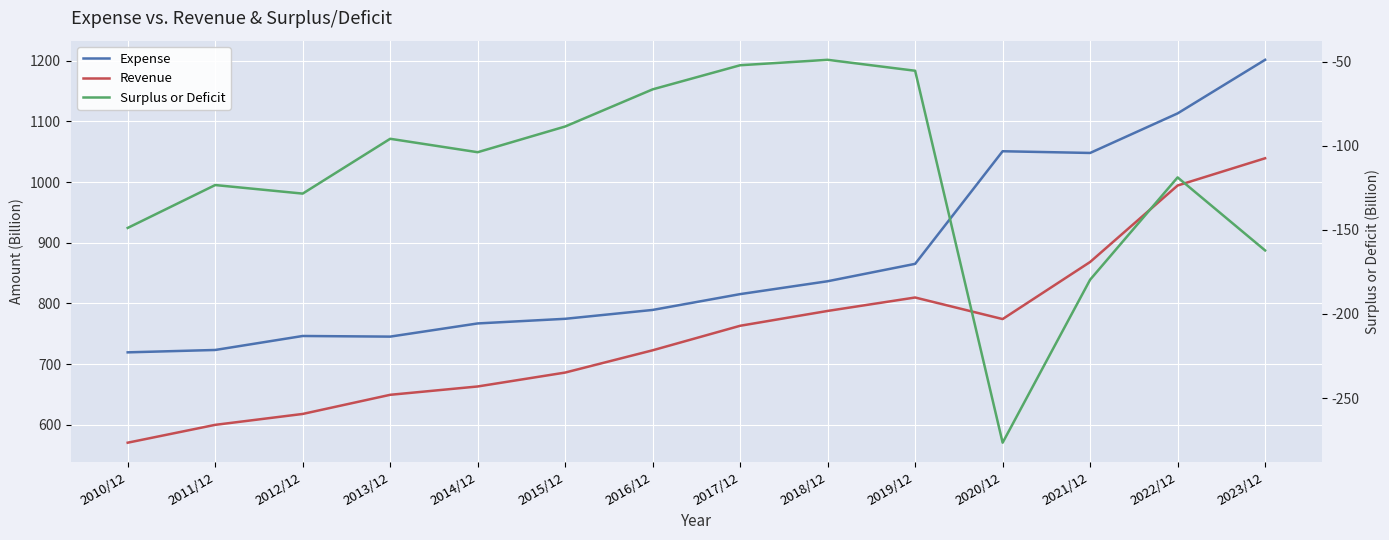

What is the difference between the second highest and second lowest values in the Revenue series?

394.4